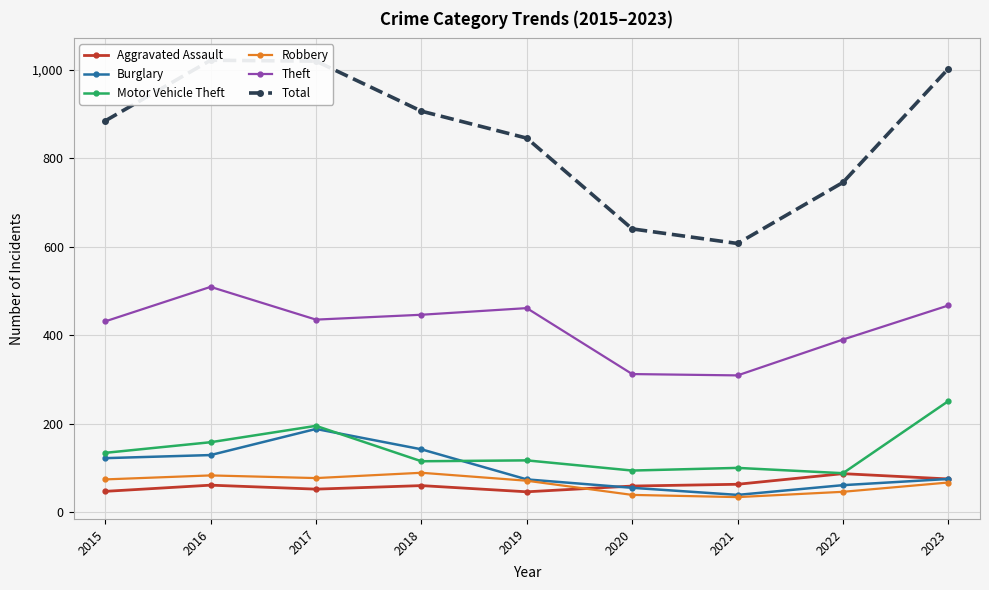

True or false: Total and Aggravated Assault cross at least once.

False